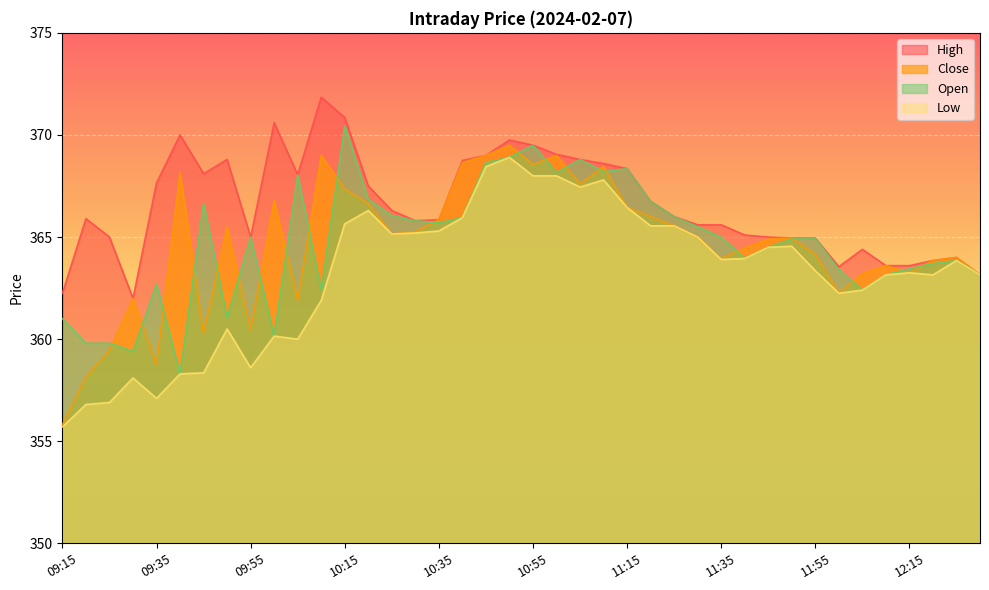

What is the total value across all series at 11:25?

1463.1